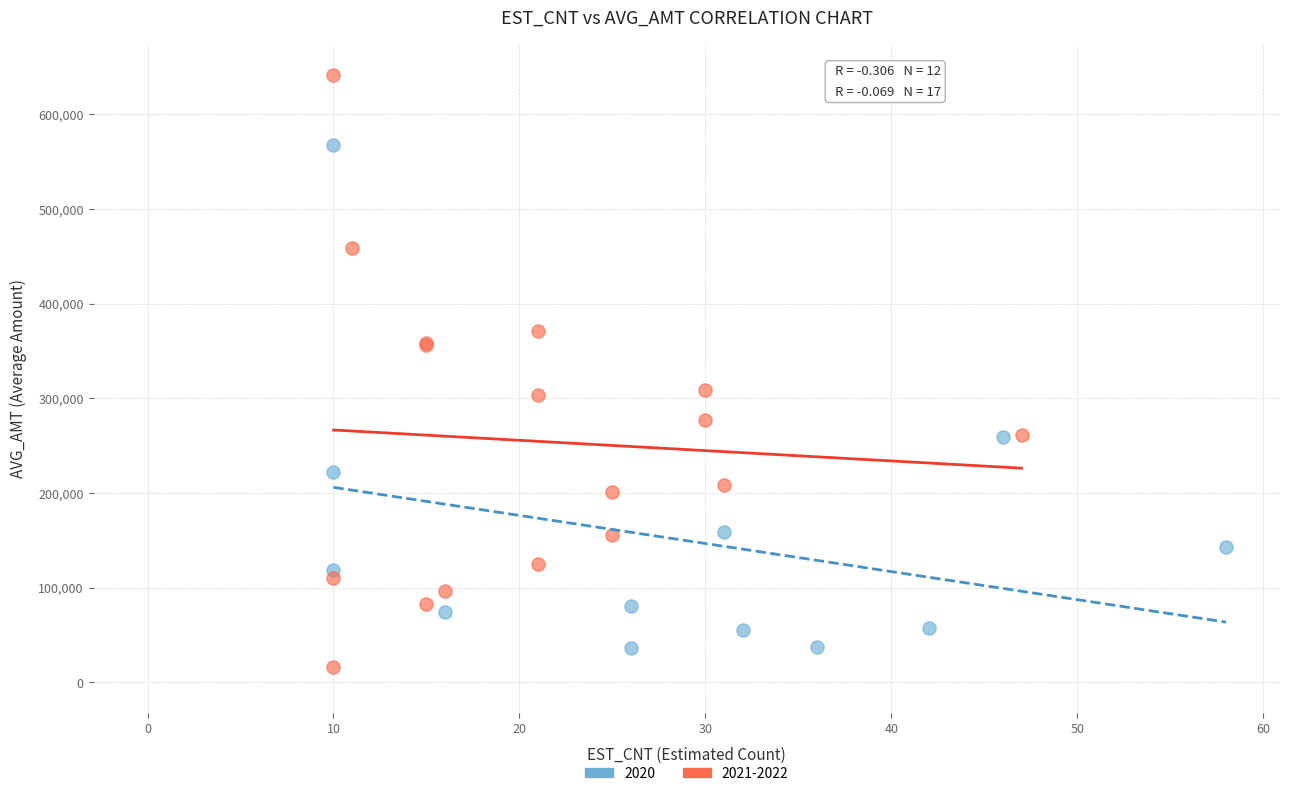

Which series contains the highest Y value?

2021-2022